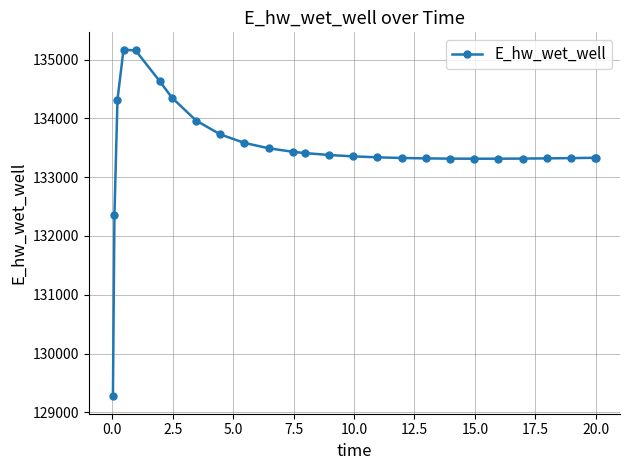

What is the value of the 10th point from the left?

133582.5